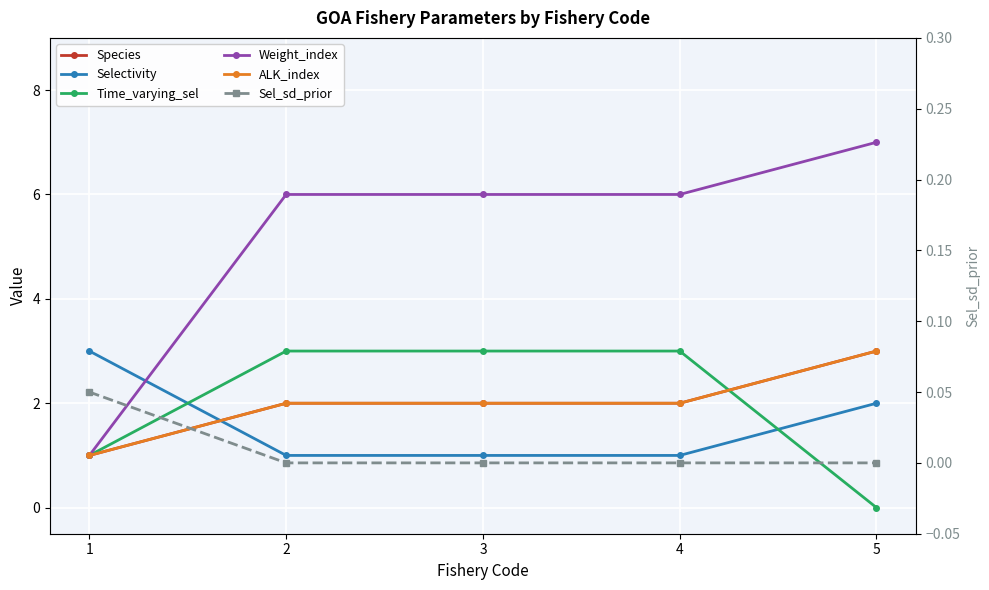

Reading left to right, what are all the values shown in this chart?

Species: 1=1.0	2=2.0	3=2.0	4=2.0	5=3.0
Selectivity: 1=3.0	2=1.0	3=1.0	4=1.0	5=2.0
Time_varying_sel: 1=1.0	2=3.0	3=3.0	4=3.0	5=0.0
Weight_index: 1=1.0	2=6.0	3=6.0	4=6.0	5=7.0
ALK_index: 1=1.0	2=2.0	3=2.0	4=2.0	5=3.0
Sel_sd_prior: 1=0.1	2=0.0	3=0.0	4=0.0	5=0.0